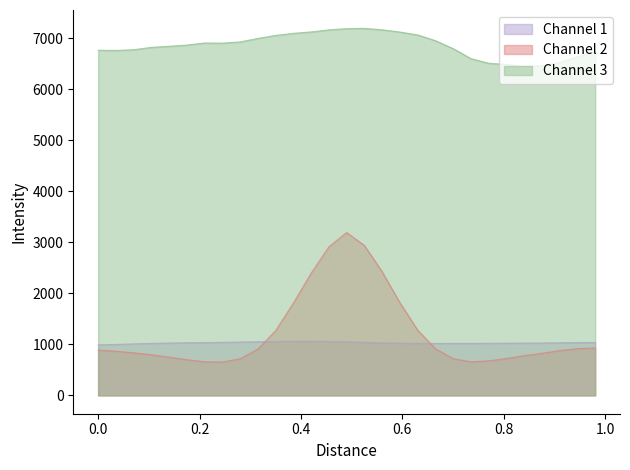

Reading left to right, what are all the values shown in this chart?

Channel 1: 991.2	998.8	1009.9	1019.7	1027.1	1032.2	1035.3	1040.2	1045.5	1051.6	1056.4	1061.3	1061.8	1058.6	1052.1	1040.4	1030.1	1024.3	1020.9	1019.5	1020.4	1020.0	1021.6	1023.6	1025.8	1026.5	1032.2	1035.0	1037.2
Channel 2: 889.6	866.6	834.9	796.1	749.9	698.9	658.3	654.3	717.9	907.9	1271.3	1811.0	2396.3	2914.3	3193.0	2939.1	2422.6	1817.1	1278.1	914.7	719.1	658.1	676.7	722.6	777.6	824.3	878.5	915.6	929.6
Channel 3: 6769.1	6764.4	6779.3	6825.2	6846.5	6870.2	6911.0	6907.9	6932.1	7000.4	7059.9	7100.5	7128.0	7168.7	7192.5	7198.0	7169.4	7125.9	7068.8	6956.9	6800.8	6604.6	6513.3	6490.7	6452.2	6464.0	6529.8	6640.8	6737.9